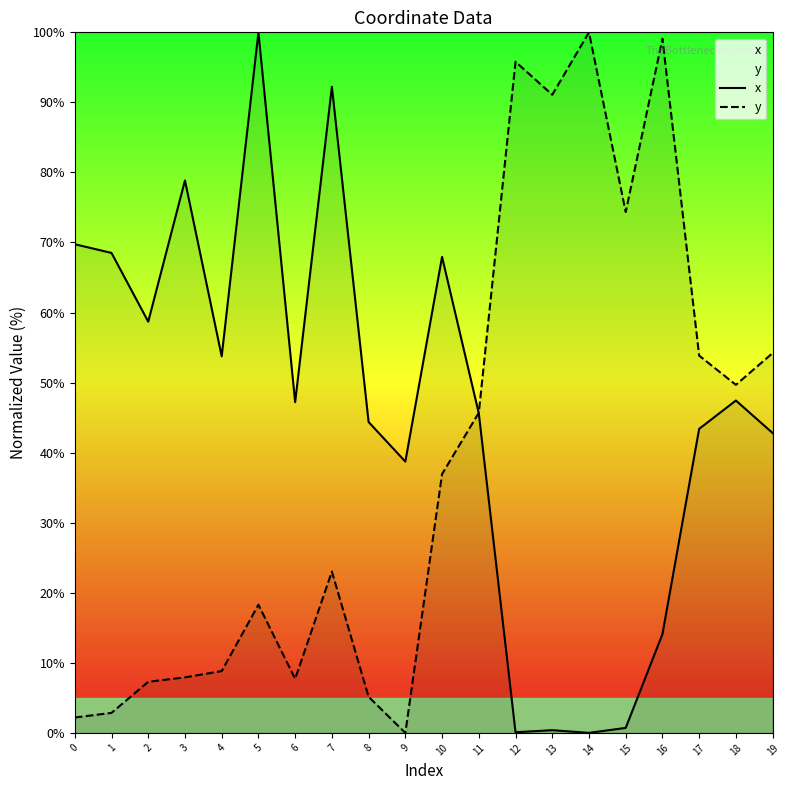

What is the maximum value shown in the chart?

100.0